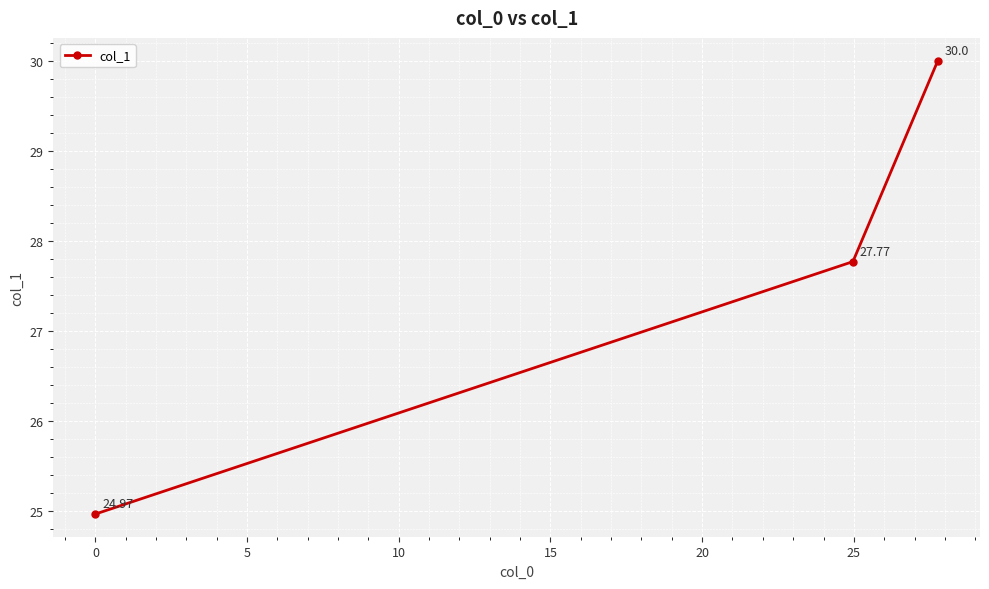

What is the difference between the maximum and second lowest values?

2.2